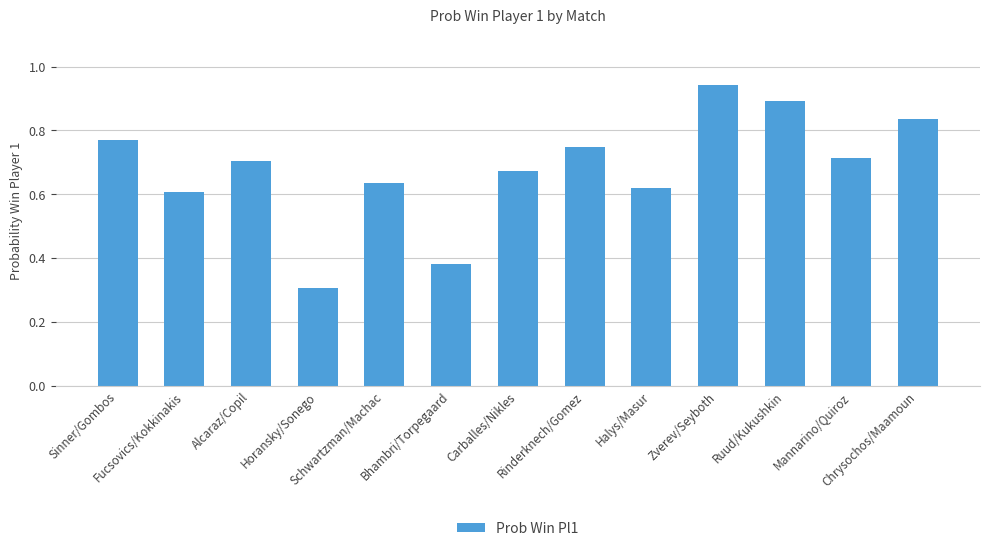

How many bars are there in total?

13